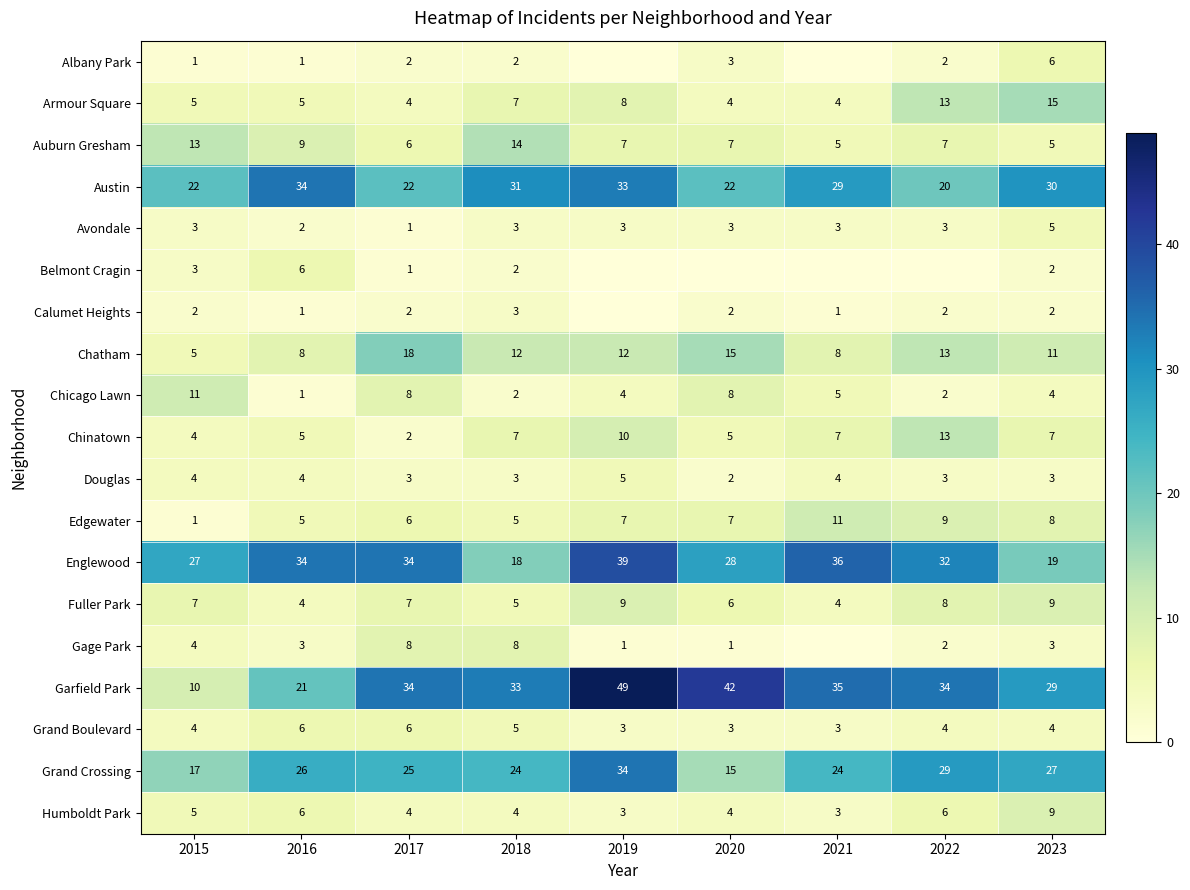

Read the Auburn Gresham value at 2016.

9